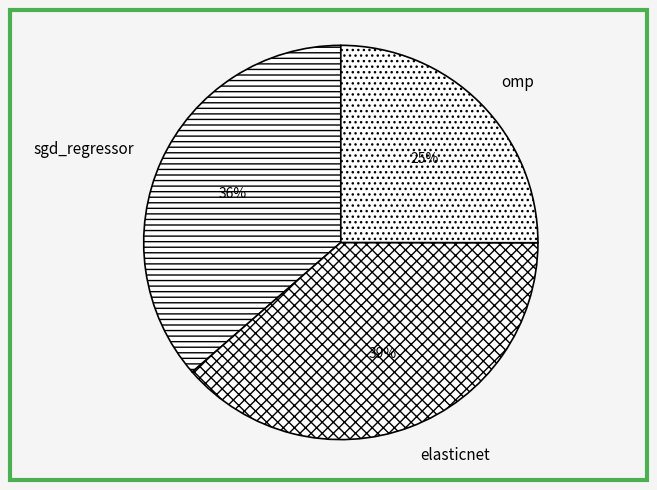

Rank the categories by value from highest to lowest.

elasticnet, sgd_regressor, omp